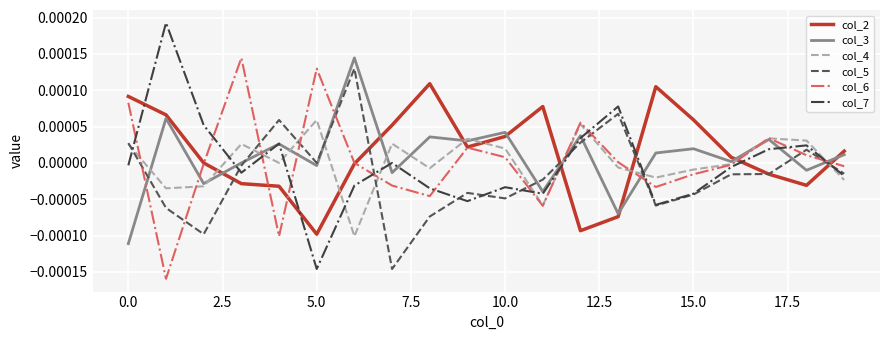

Does the chart have visible grid lines?

Yes